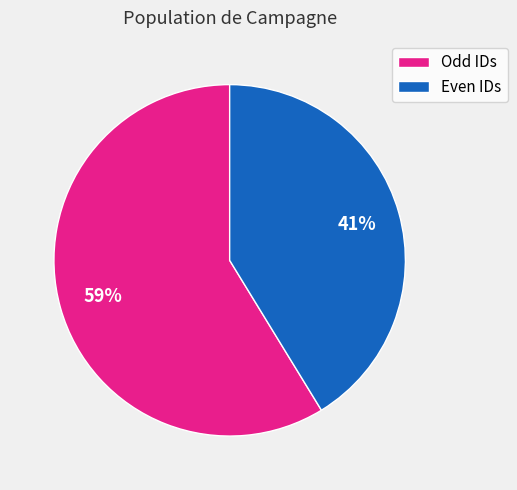

To the nearest percent, what is the combined percentage of Even IDs and Odd IDs?

100%